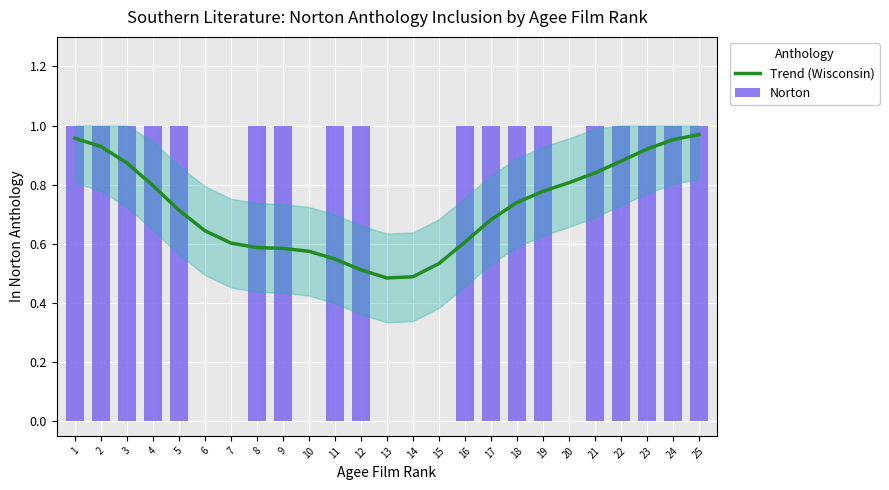

Read the Trend (Wisconsin) value at 3.

0.9